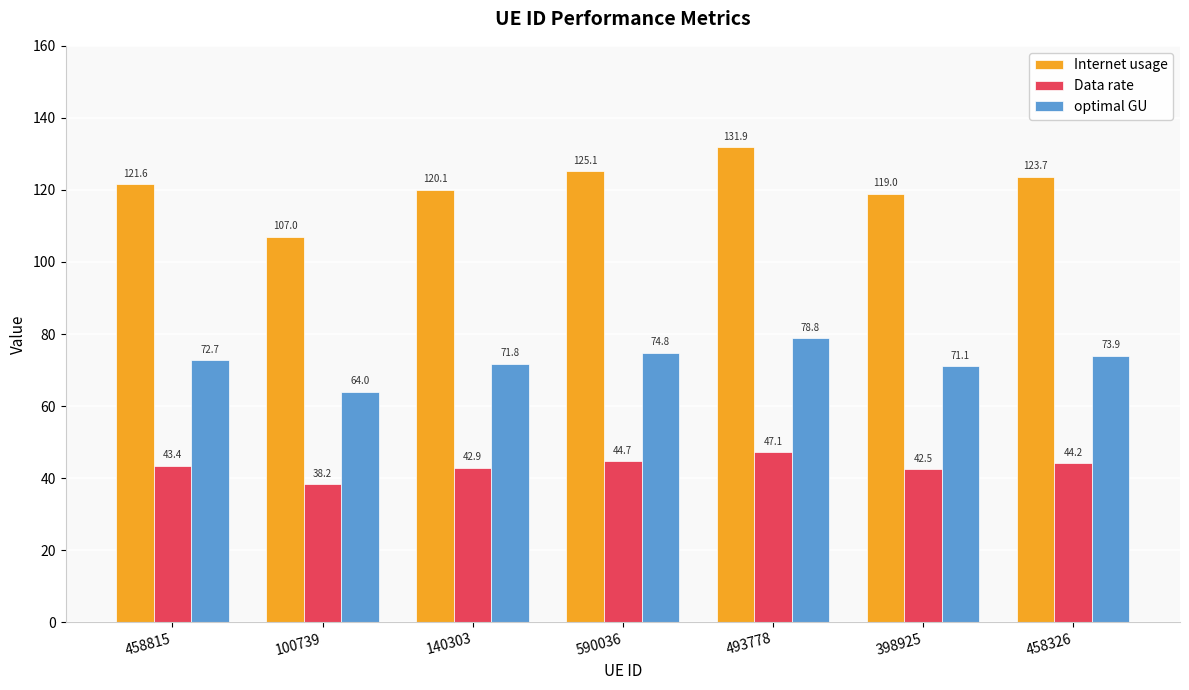

How many series are shown in this chart?

3